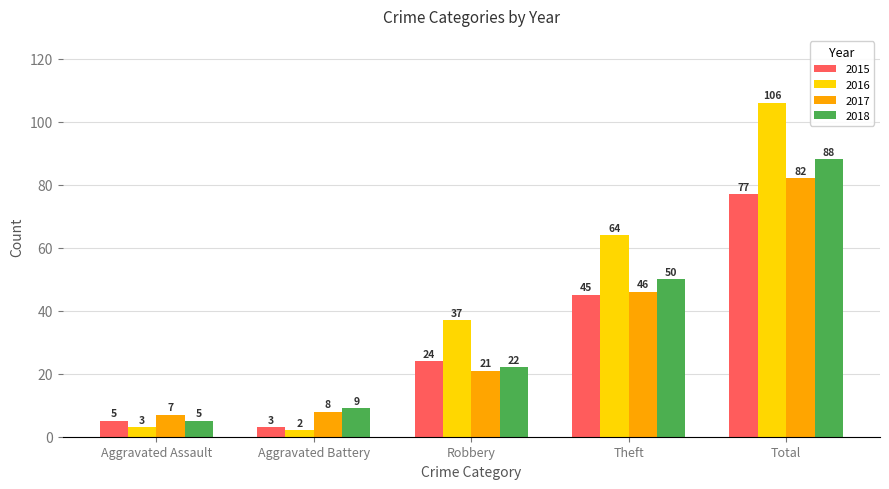

Is it true that 2016 equals 37 at Robbery?

True